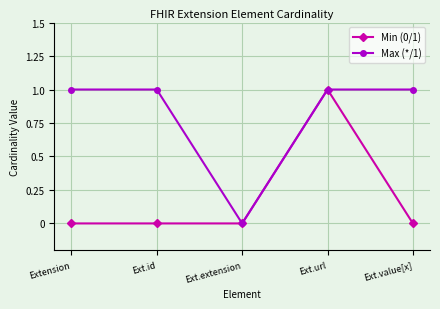

What is the label of the 5th point from the left?

Ext.value[x]